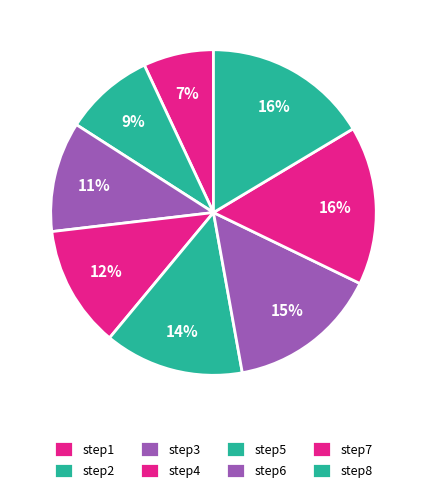

Between step7 and step2, which is larger?

step7